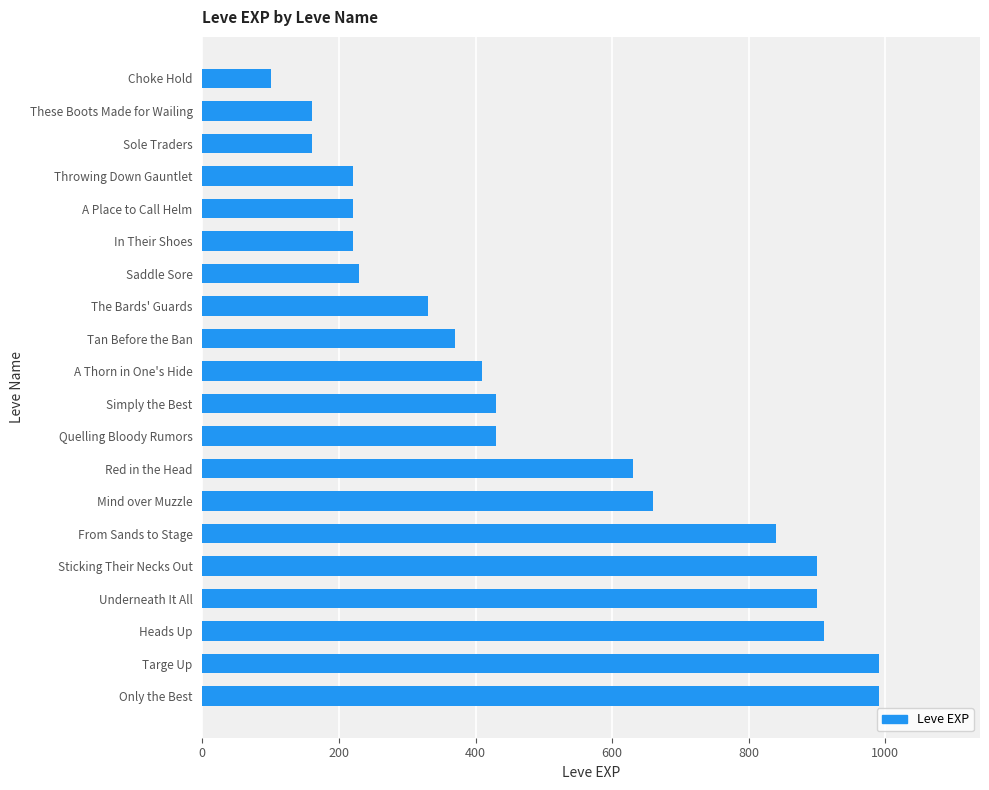

What is the average value?

505